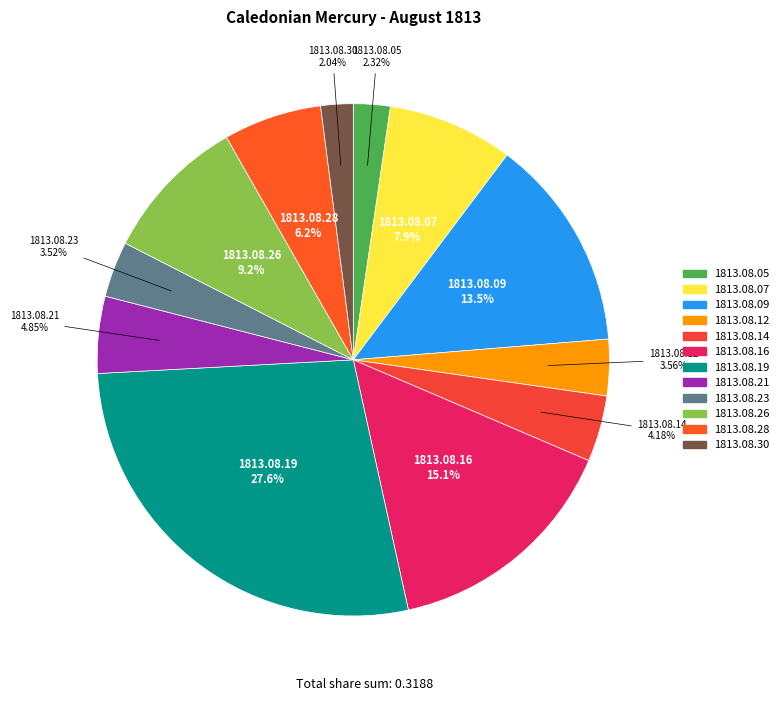

How many segments does this pie chart have?

12